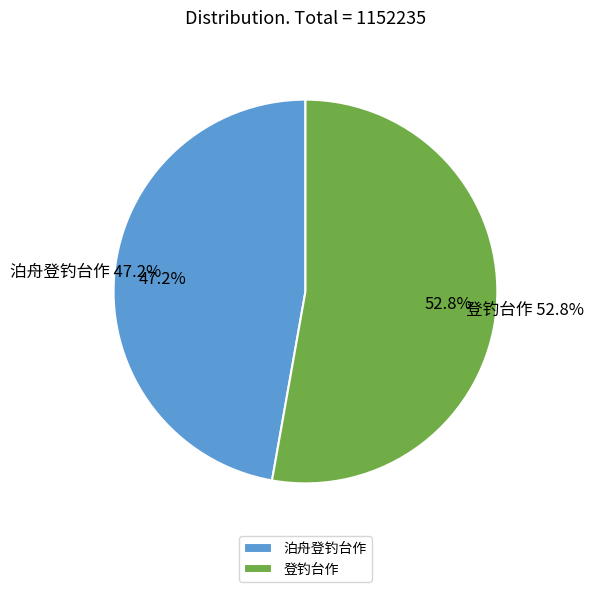

True or false: 登钓台作 accounts for 48% of the total.

False